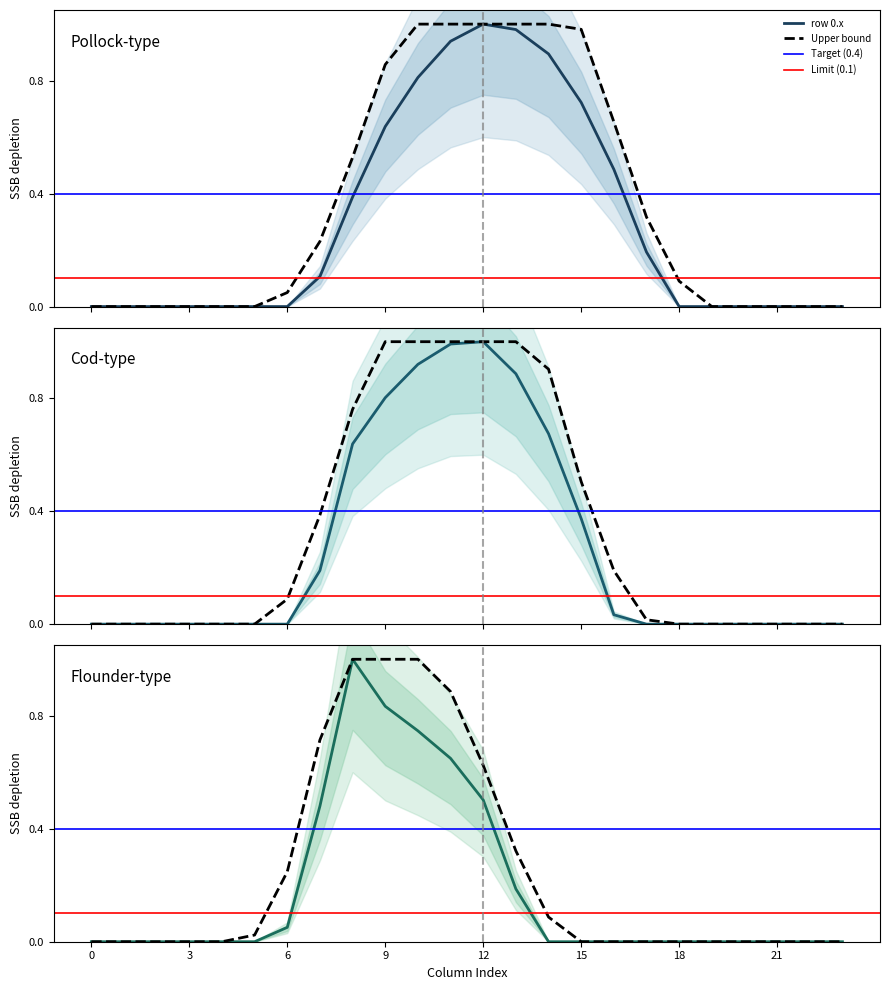

Reading right to left, what are all the values shown in this chart?

row_0: 0.0	0.0	0.0	0.0	0.0	0.0	0.2	0.5	0.7	0.9	1.0	1.0	0.9	0.8	0.6	0.4	0.1	0.0	0.0	0.0	0.0	0.0	0.0	0.0
row_1: 0.0	0.0	0.0	0.0	0.0	0.0	0.0	0.0	0.4	0.7	0.9	1.0	1.0	0.9	0.8	0.6	0.2	0.0	0.0	0.0	0.0	0.0	0.0	0.0
row_2: 0.0	0.0	0.0	0.0	0.0	0.0	0.0	0.0	0.0	0.0	0.2	0.5	0.6	0.7	0.8	1.0	0.5	0.1	0.0	0.0	0.0	0.0	0.0	0.0